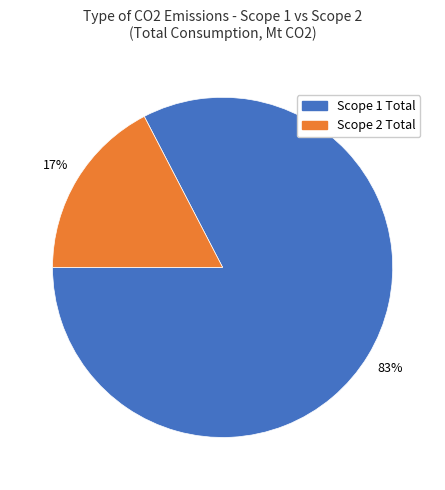

Combined, do Scope 1 Total and Scope 2 Total account for over 50%?

Yes